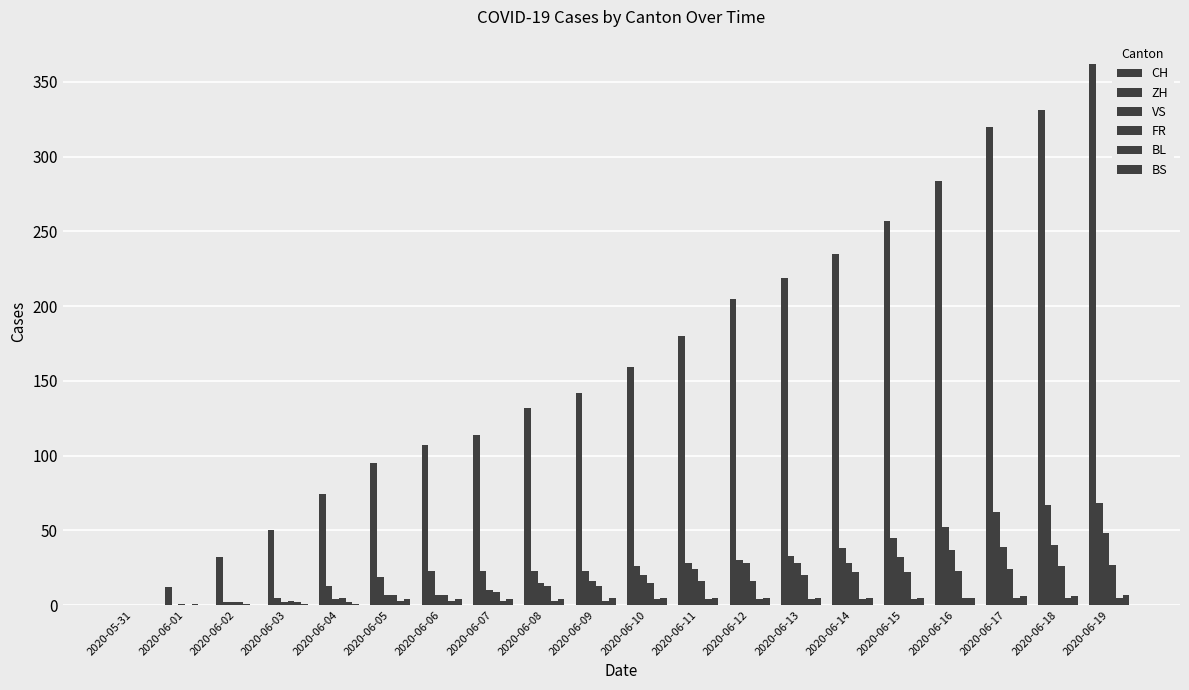

What position from the left is 2020-06-10?

11